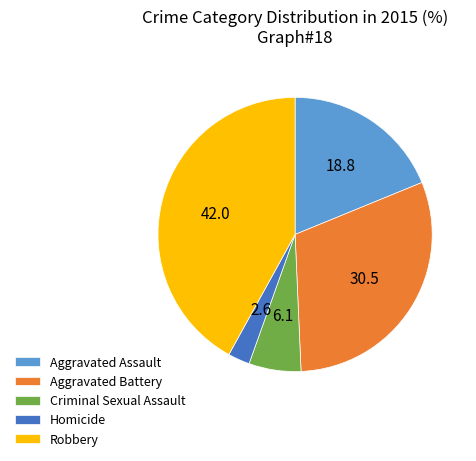

Is it true that Homicide is 3% of the pie?

True